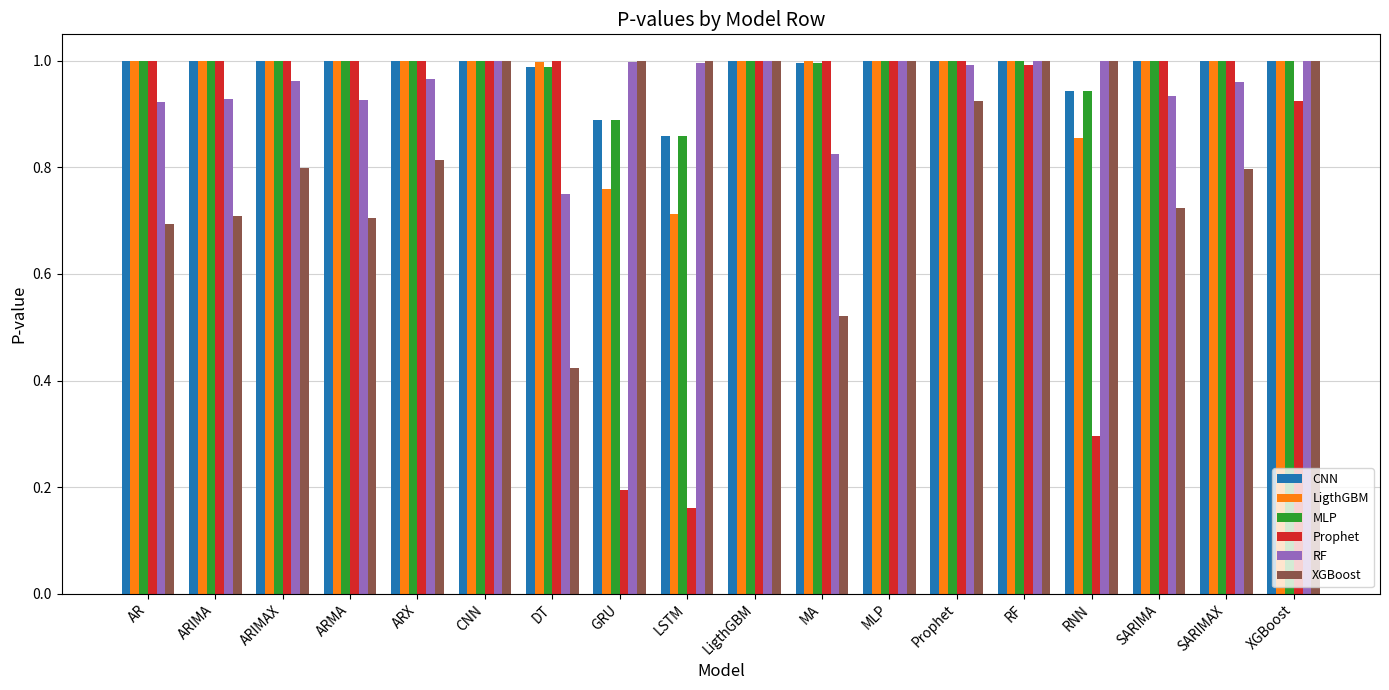

True or false: RF has a value of 1.0 at LSTM.

True